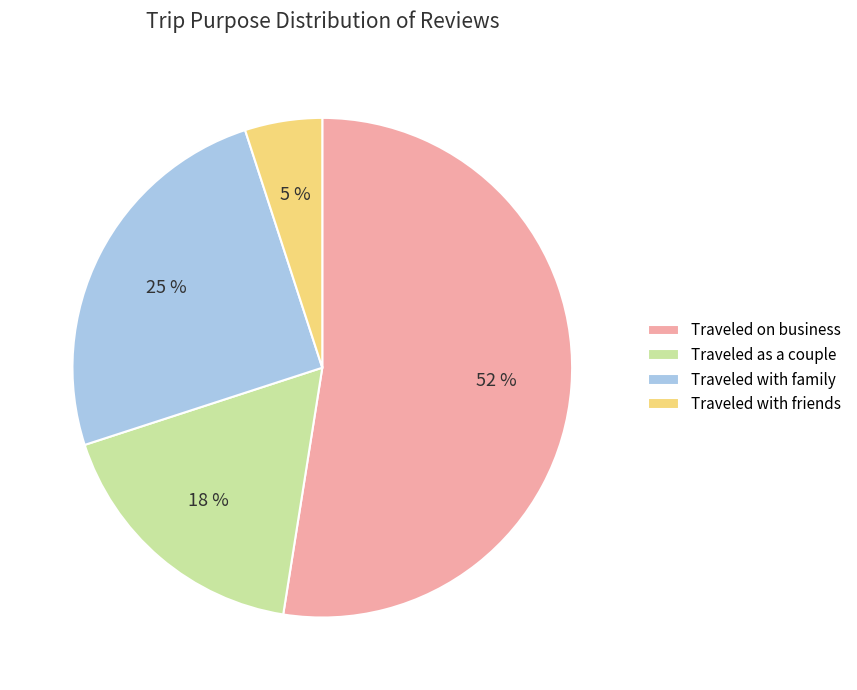

Is it true that Traveled on business is 52% of the pie?

True